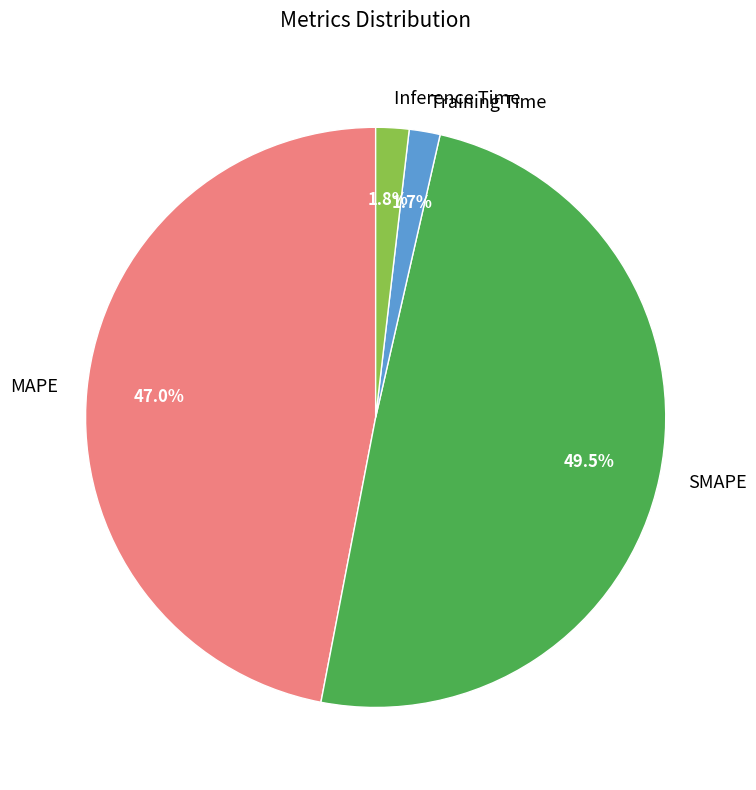

Is there any slice that represents more than half of the pie?

No